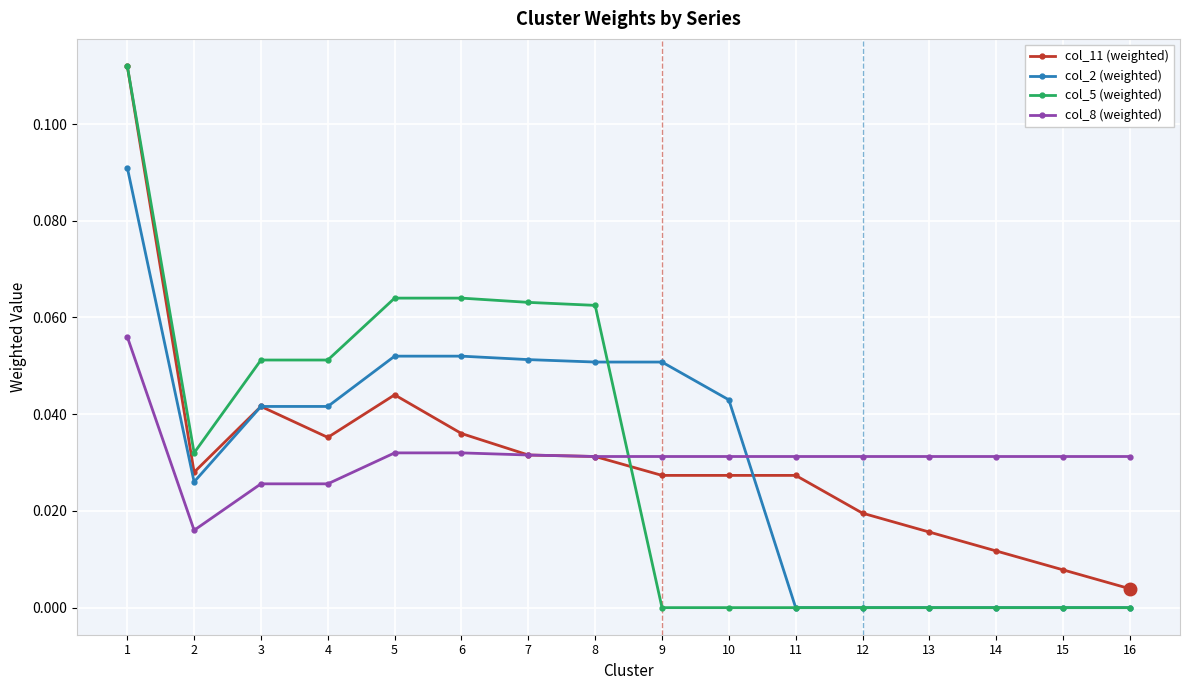

True or false: col_11 (weighted) has more than 0 interior local peaks.

True